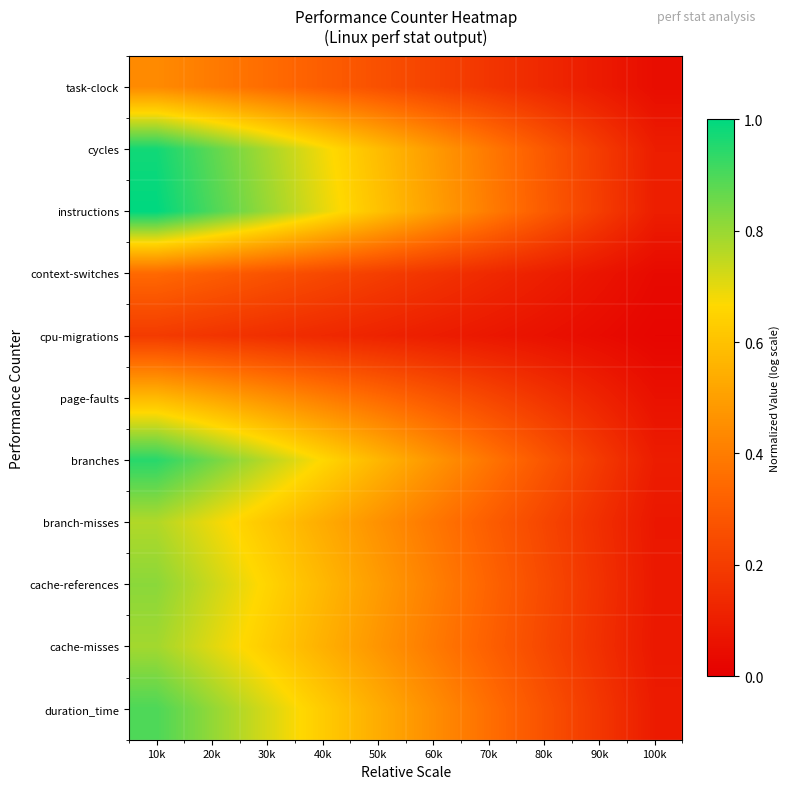

At how many categories does at least one series exceed 0?

10